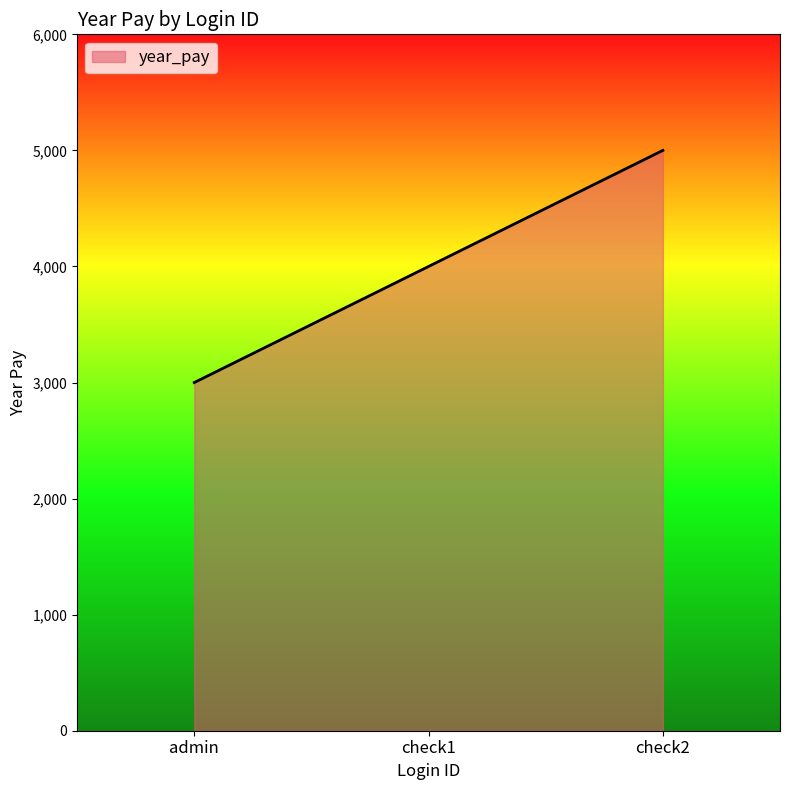

How many distinct data groups are displayed?

1